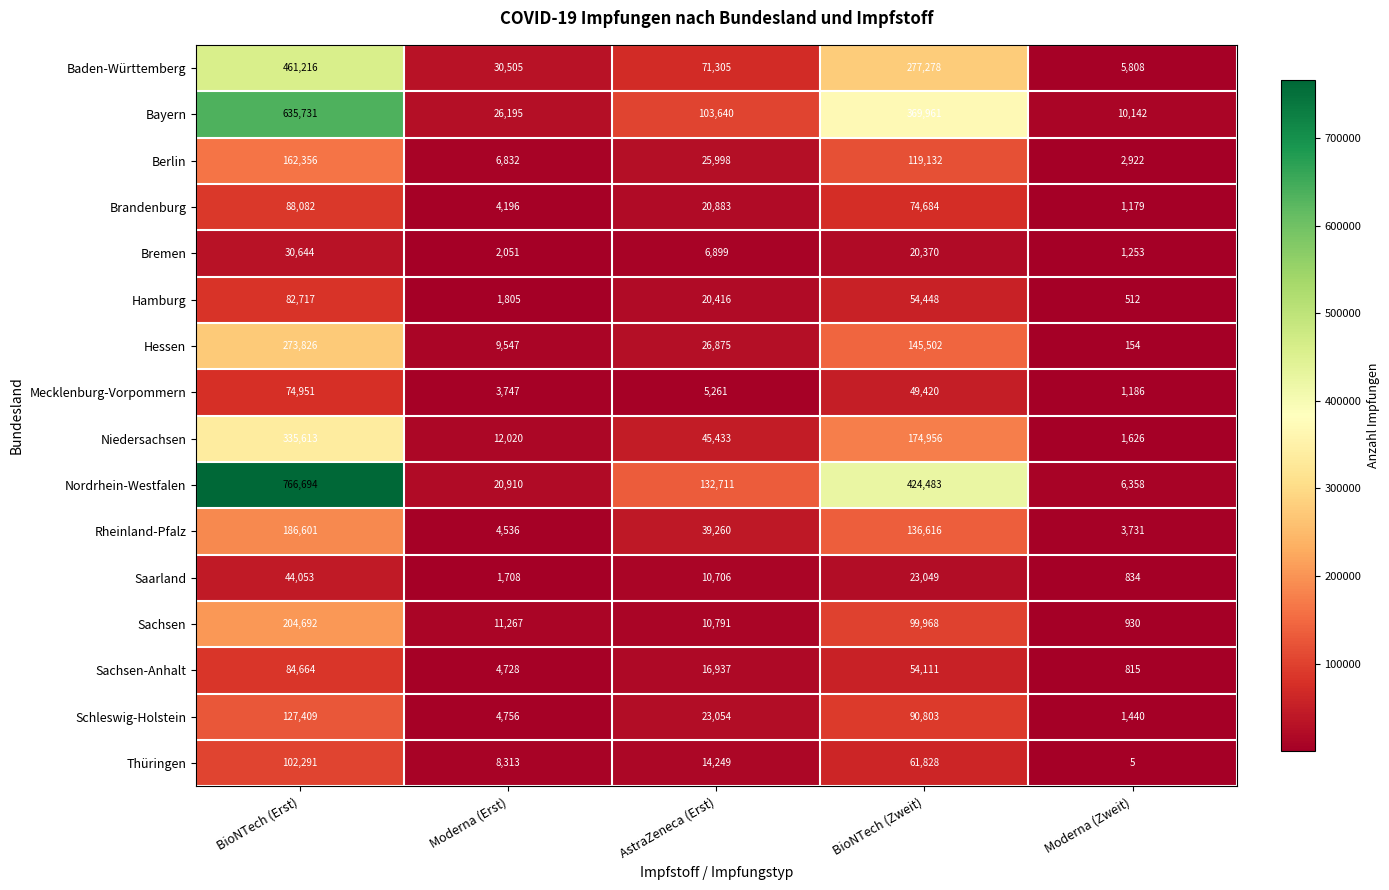

What is the difference between the highest and lowest values at AstraZeneca (Erst)?

127450